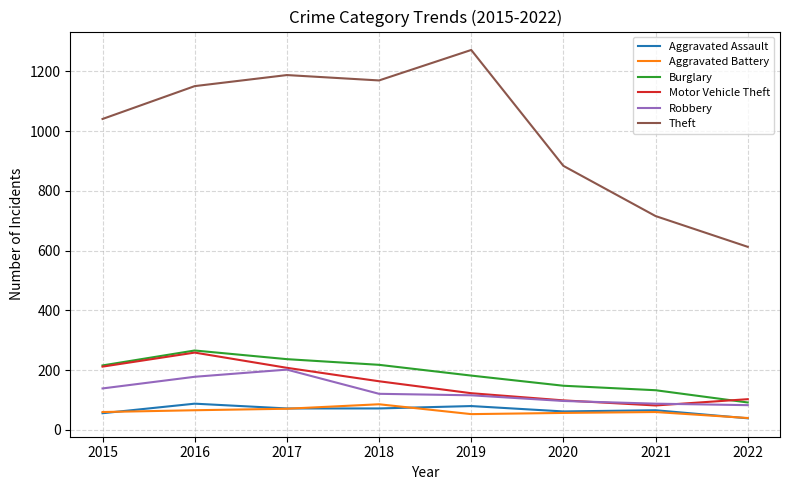

Which category has the lowest value across all series?

2022